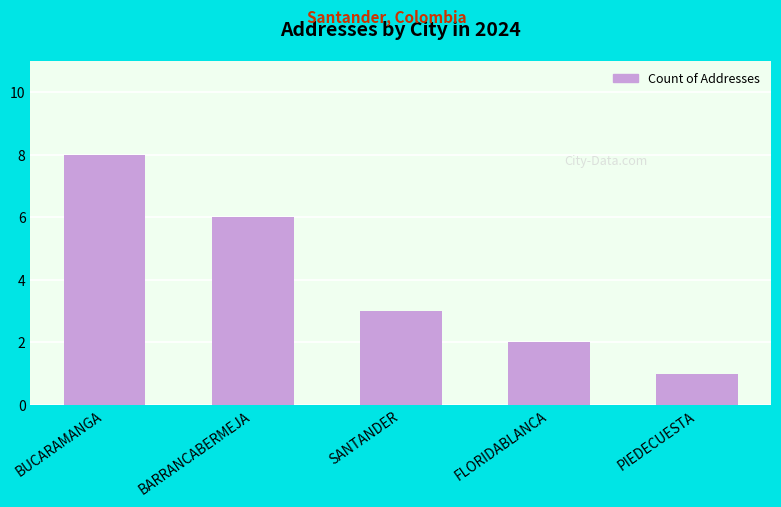

Read the value at SANTANDER.

3